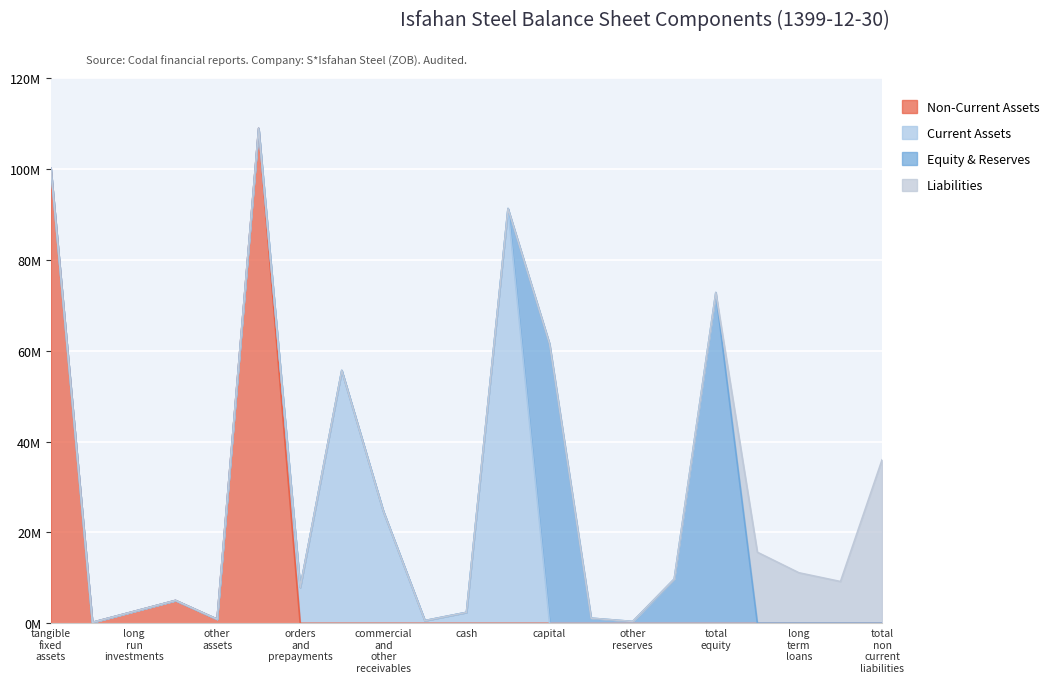

How many values in Equity & Reserves are above zero?

5